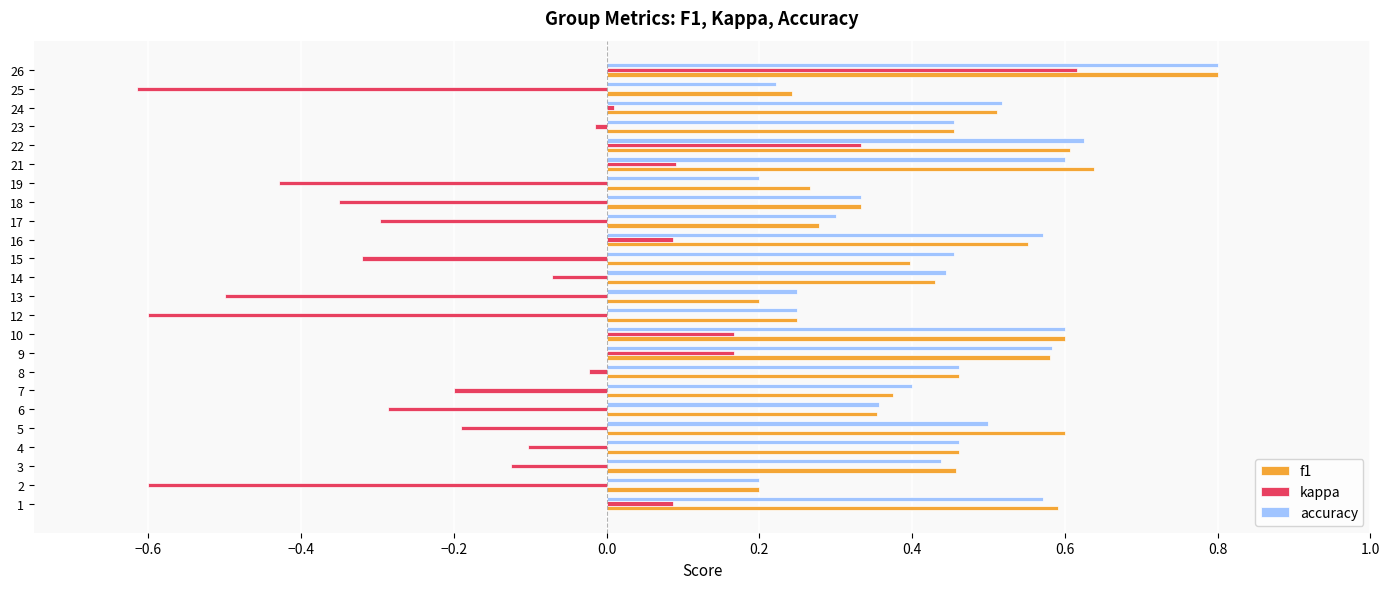

Is it true that accuracy equals 0.3 at 17?

True